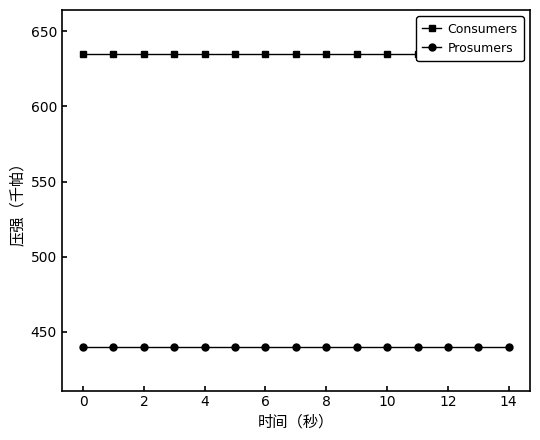

Which series has the largest total across all categories?

Consumers